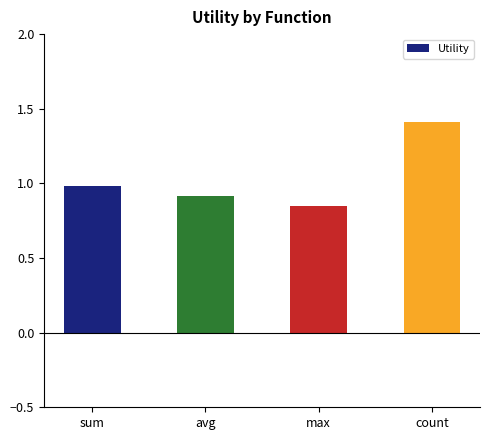

What is the value of the 2nd bar from the left?

0.9